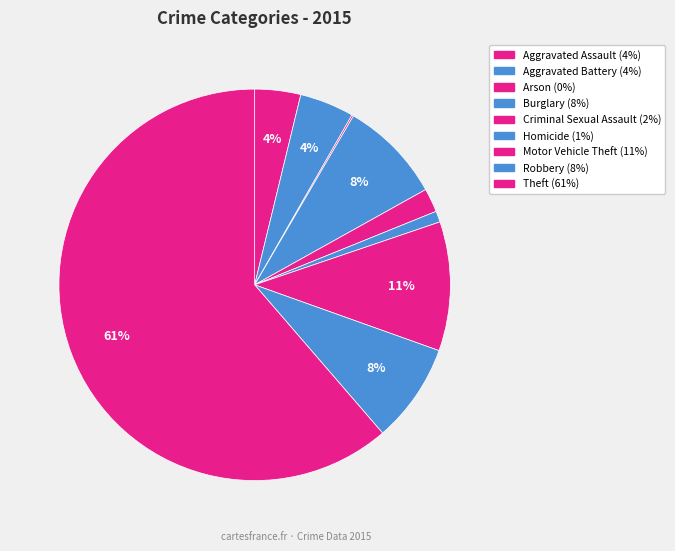

How many segments does this pie chart have?

9